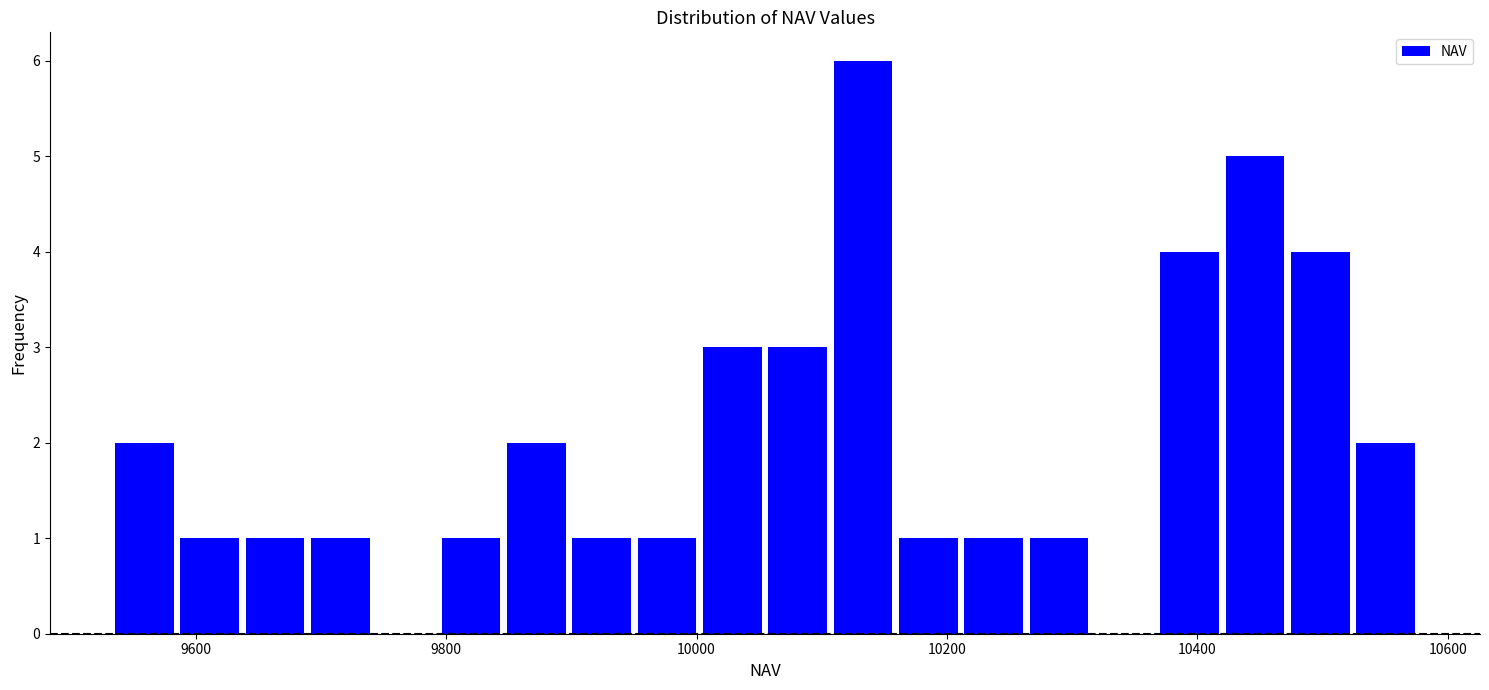

Read against the x-axis, roughly where is the centre of the tallest bar?

10140